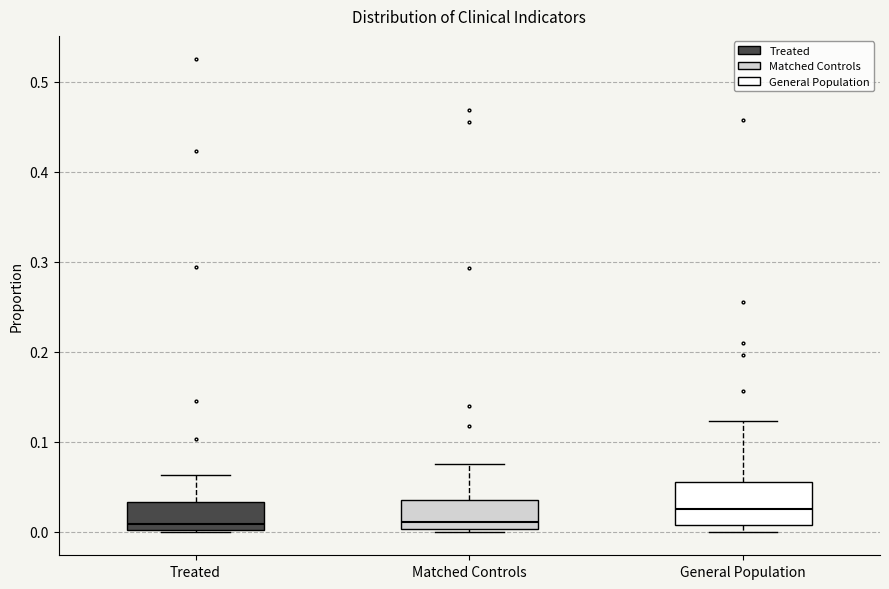

Which box's median line is the highest?

General Population